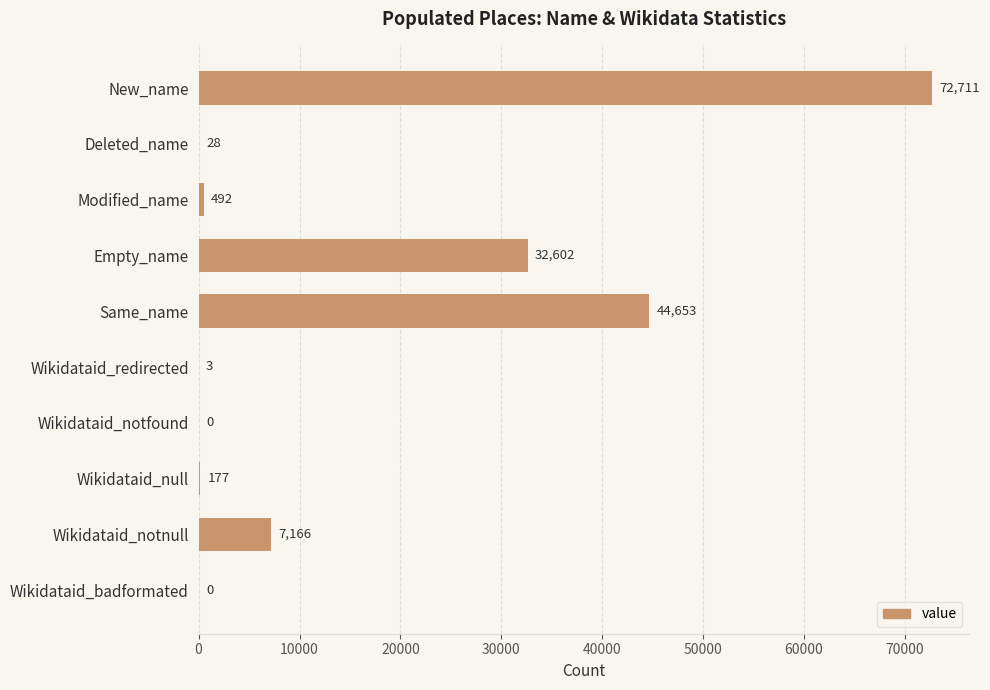

Which category has the highest value across all series?

New_name